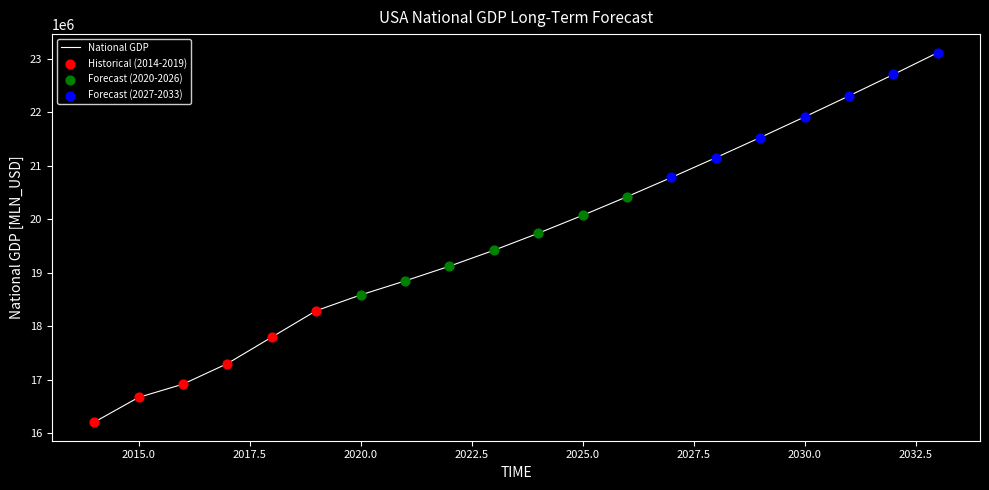

What is the smallest value displayed?

16208167.5